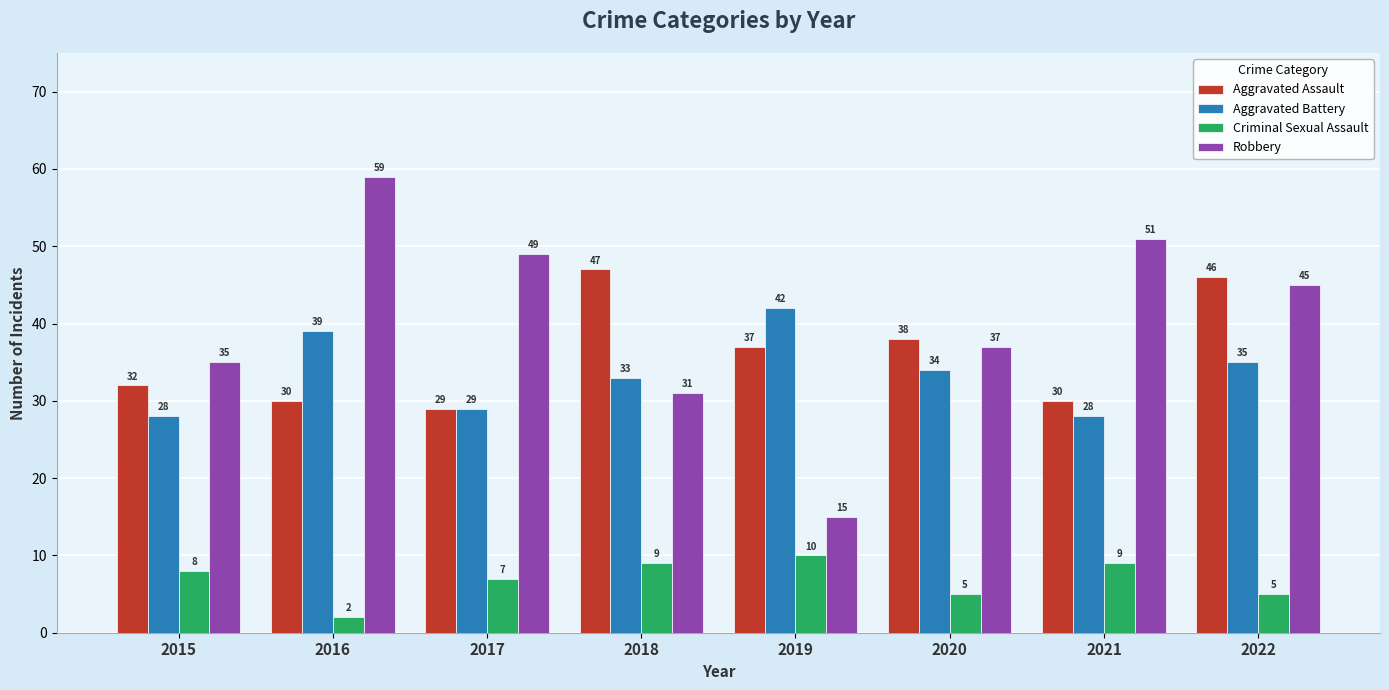

What is the sum of all Robbery values?

322